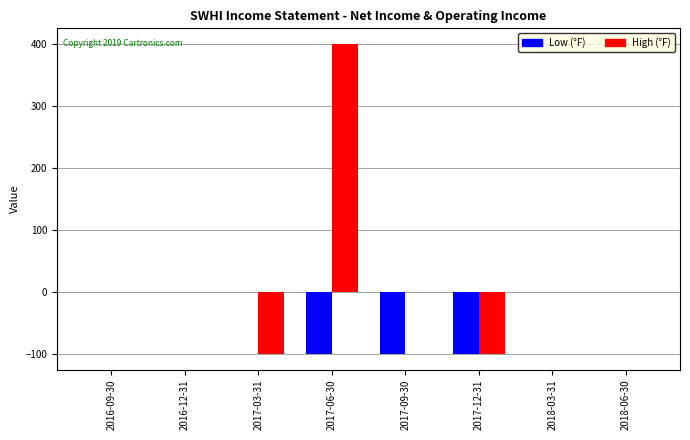

What are all the series names shown in the legend?

Low (°F), High (°F)